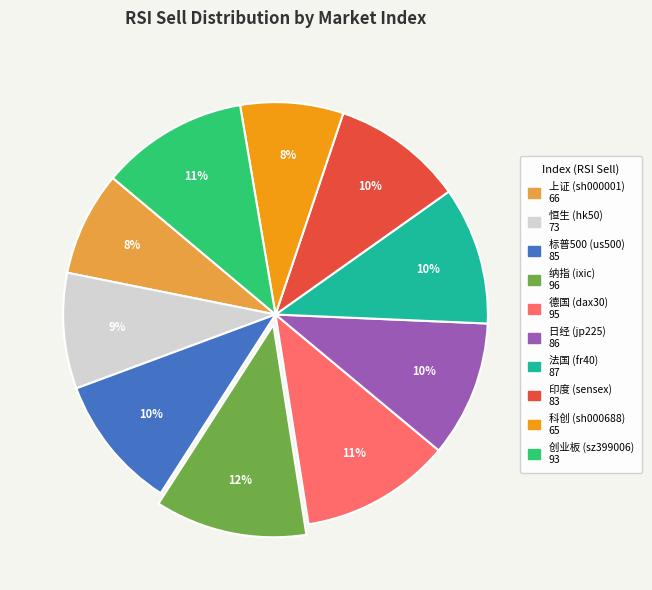

To the nearest percent, what is the average slice percentage?

10%